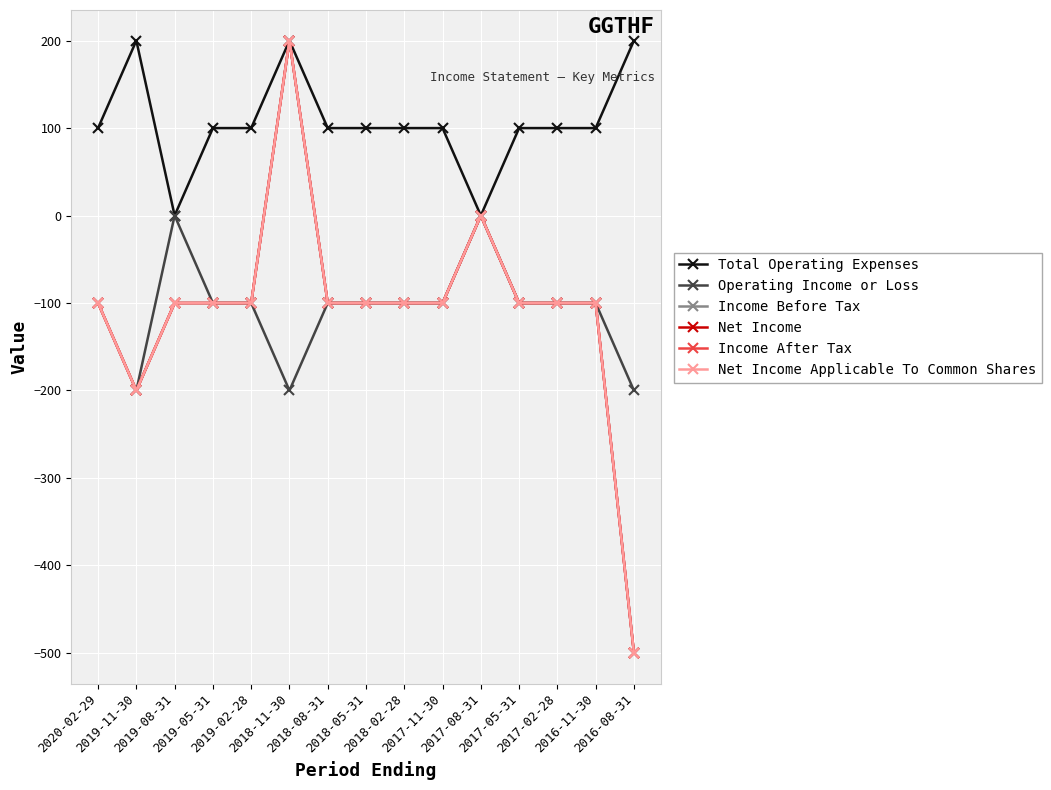

At which category does Income After Tax reach its first local valley?

2019-11-30